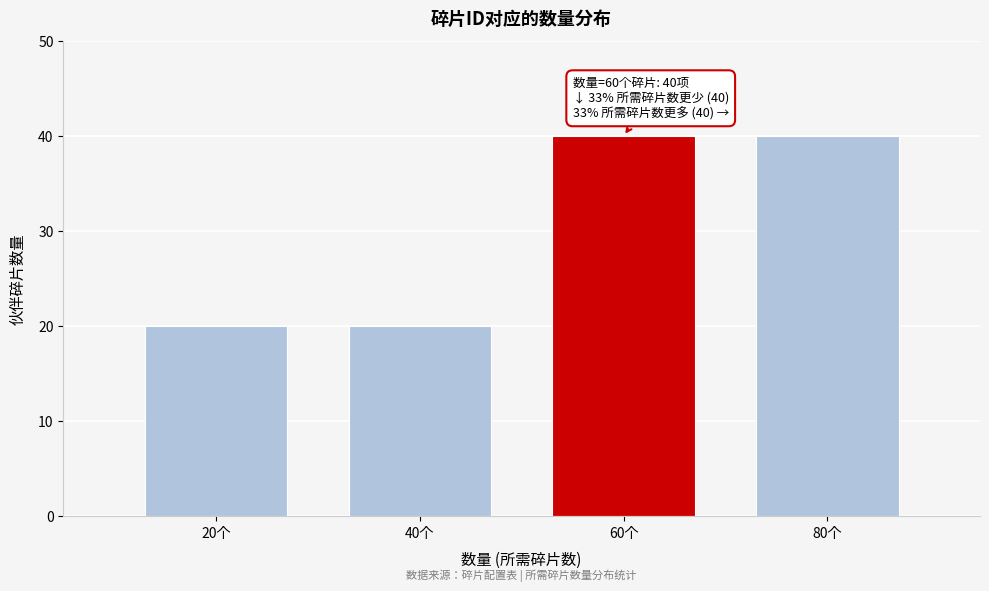

Reading left to right, transcribe all the data shown in this chart.

20个=20	40个=20	60个=40	80个=40